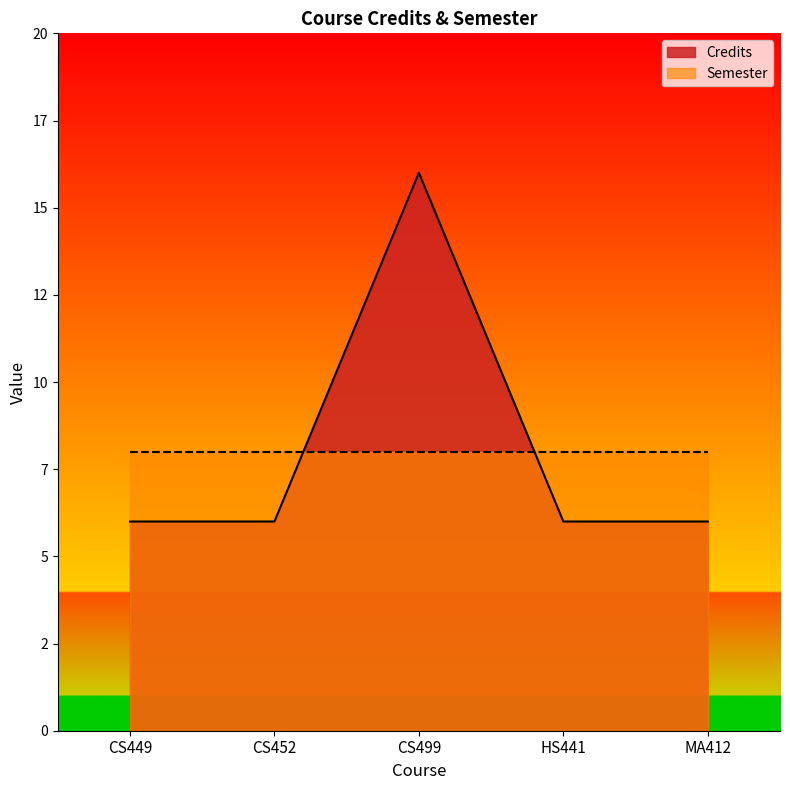

Is it true that the value at MA412 is 3?

False